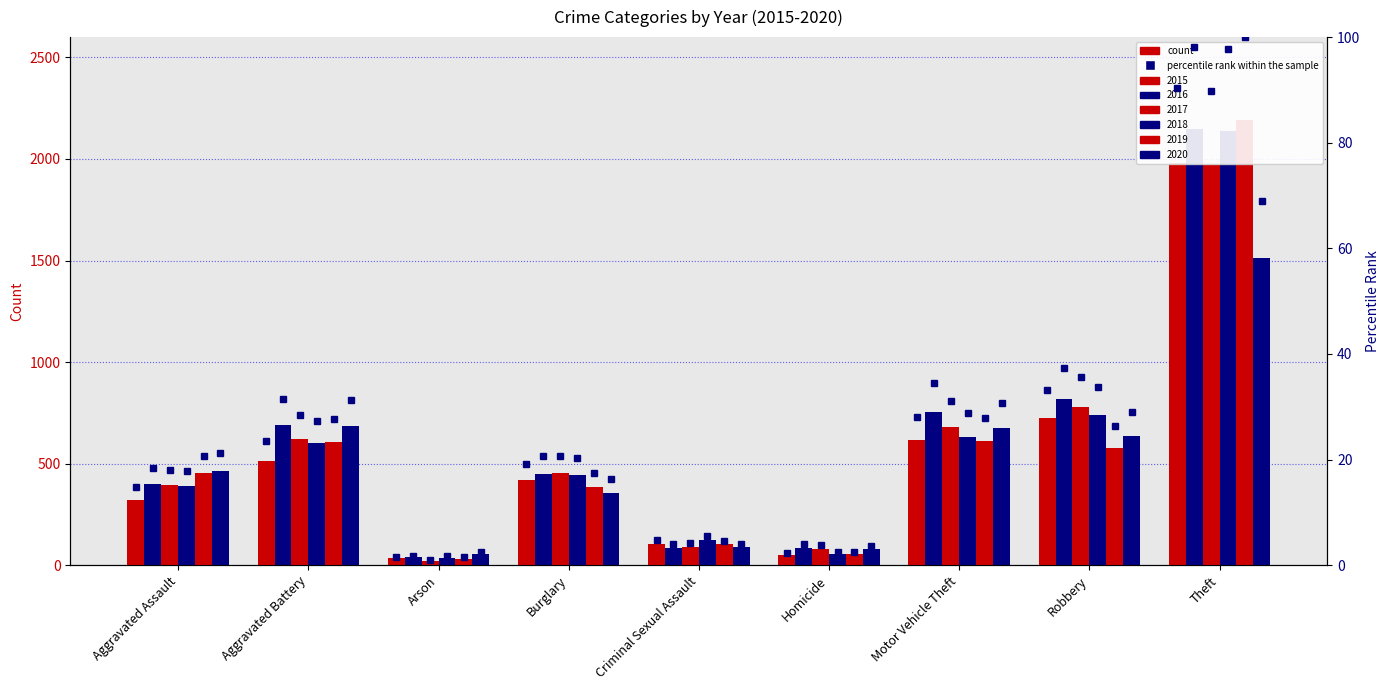

True or false: 2015 pct has a value of 13.7 at Robbery.

False